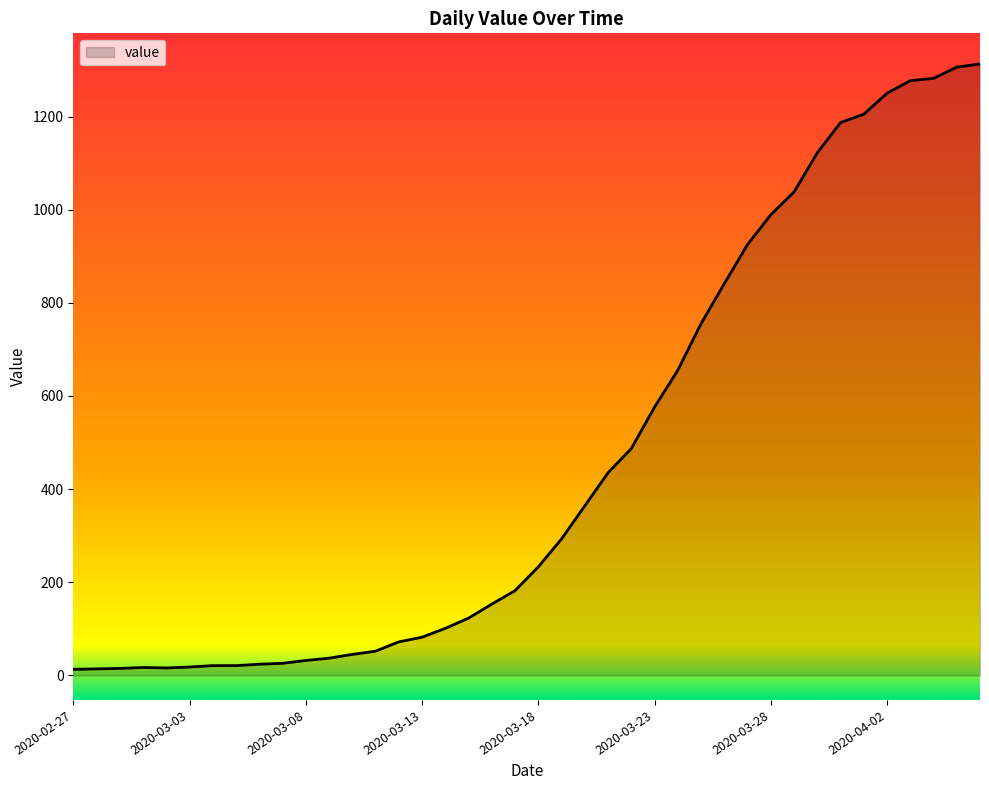

What is the greatest value displayed?

1313